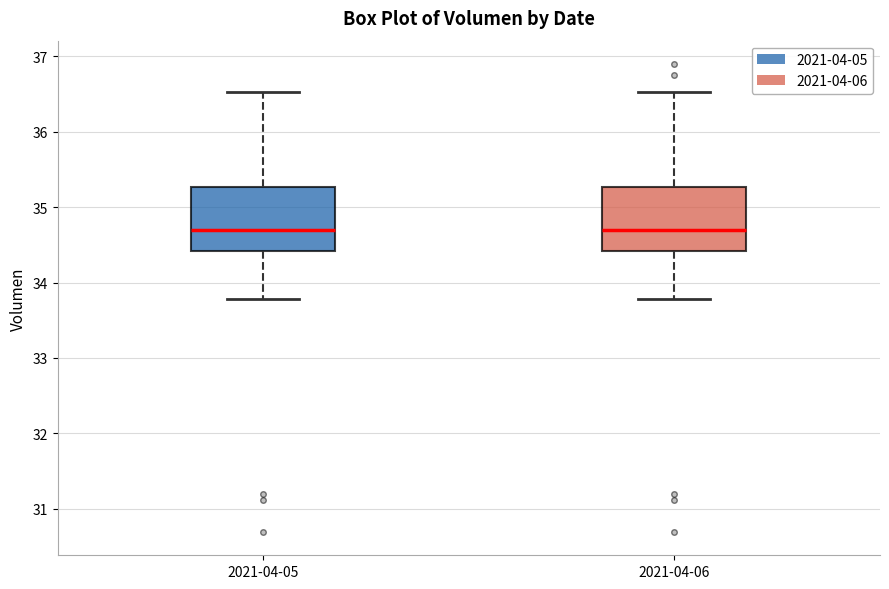

Reading left to right, transcribe this box plot: for each box, give where its median line is, the range the box spans, and where its two whiskers end, as read against the y-axis. The values are not printed on the chart, so give them approximately, as read against the axis.

2021-04-05: median 34.7, box 34.4 to 35.3, whiskers 33.8 to 36.5
2021-04-06: median 34.7, box 34.4 to 35.3, whiskers 33.8 to 36.5